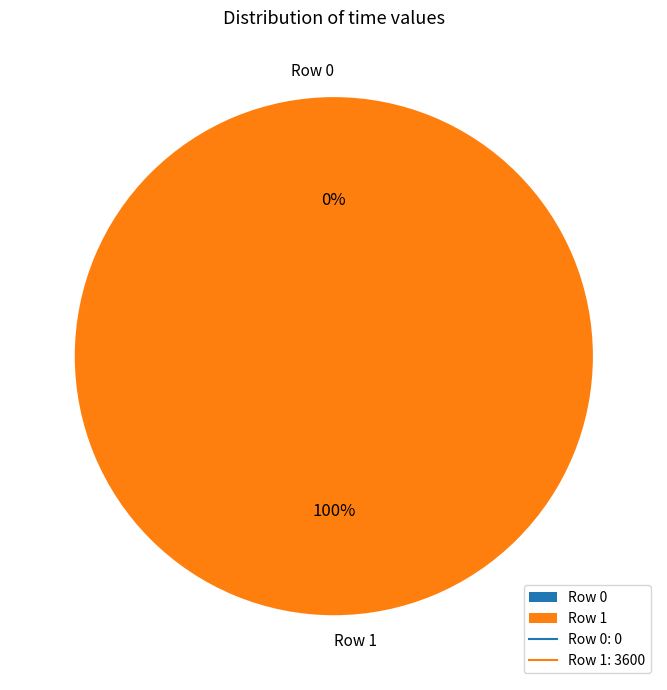

Does Row 1 account for over 50% of the chart?

Yes